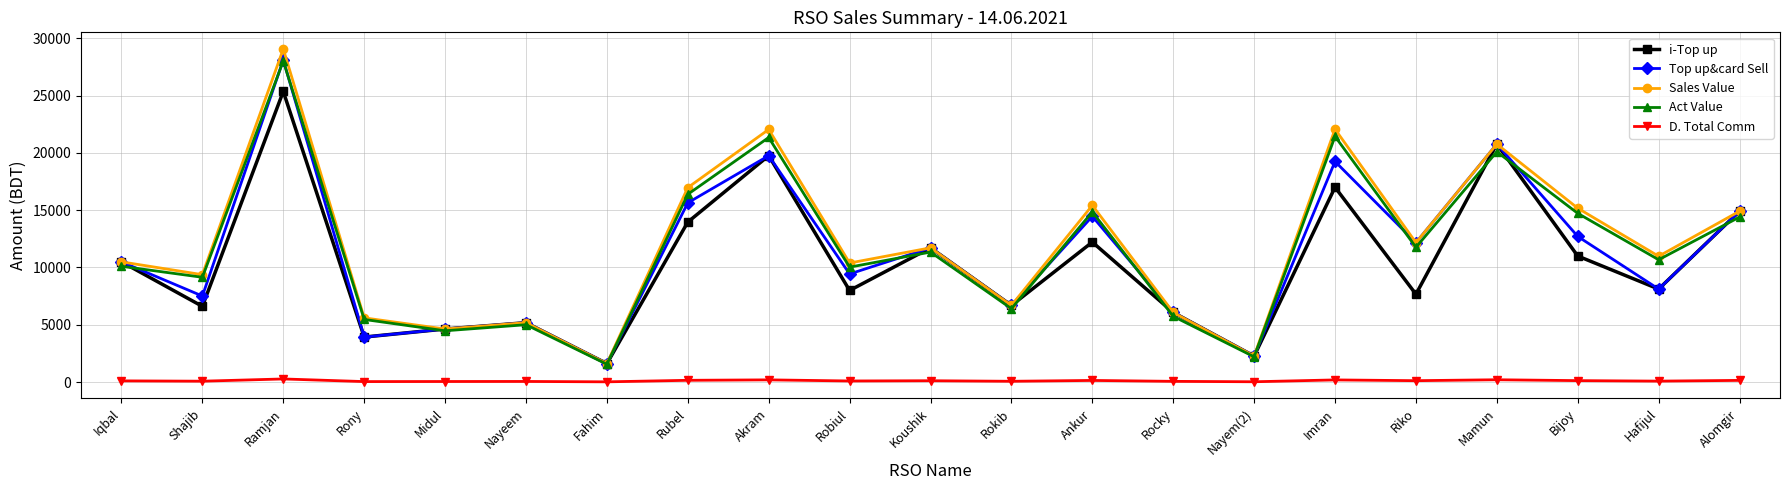

Is it true that Act Value equals 1548.8 at Fahim?

True